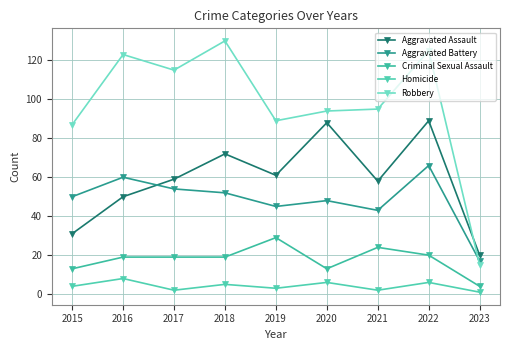

What is the spread (max minus min) of values at 2021?

93